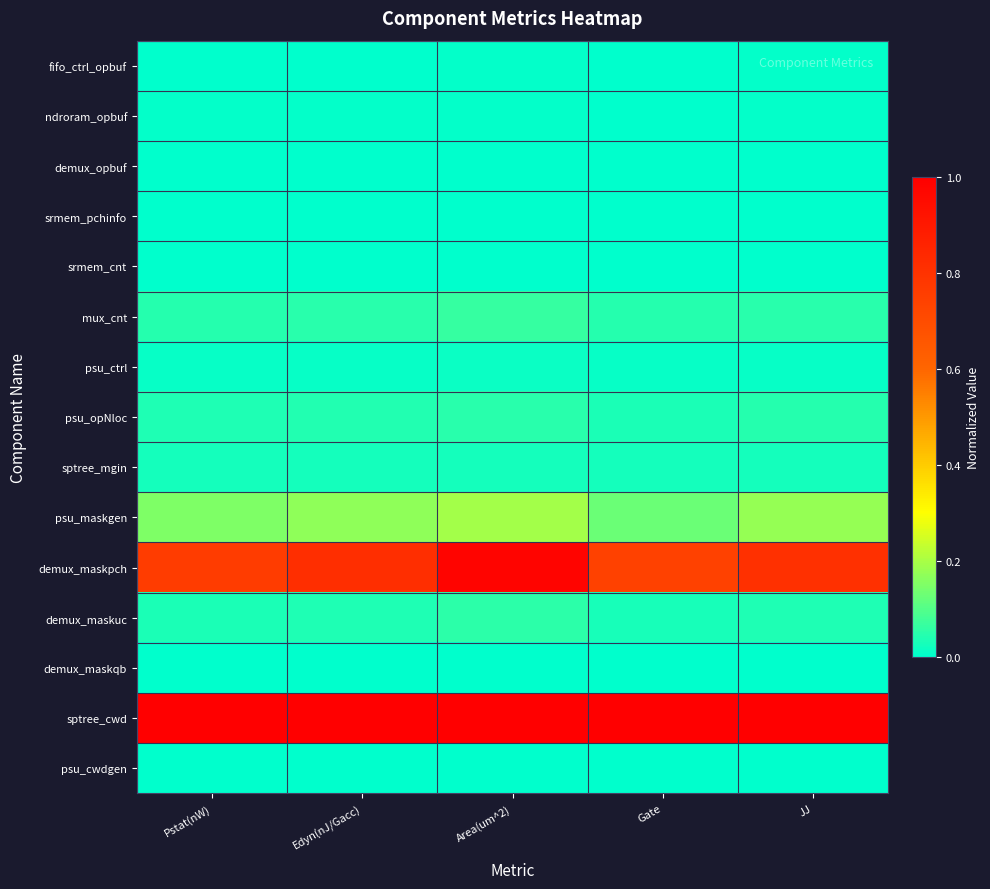

Count the number of categories in the chart.

5